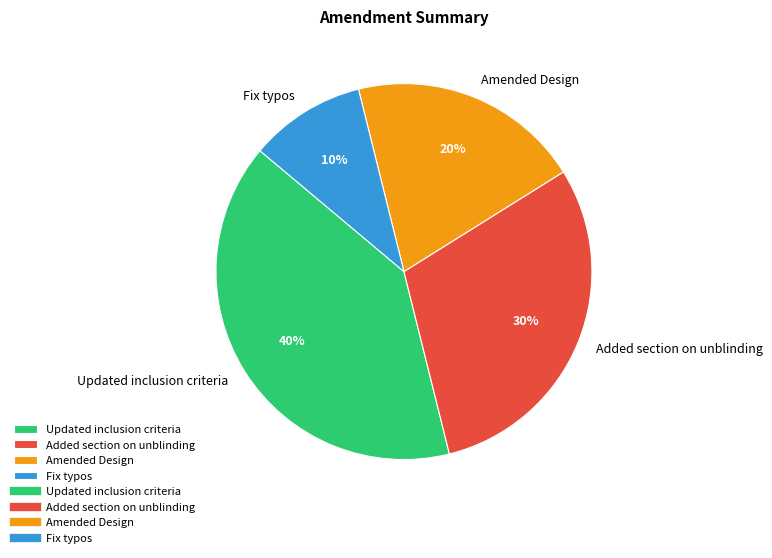

Is there a majority slice in this chart?

No